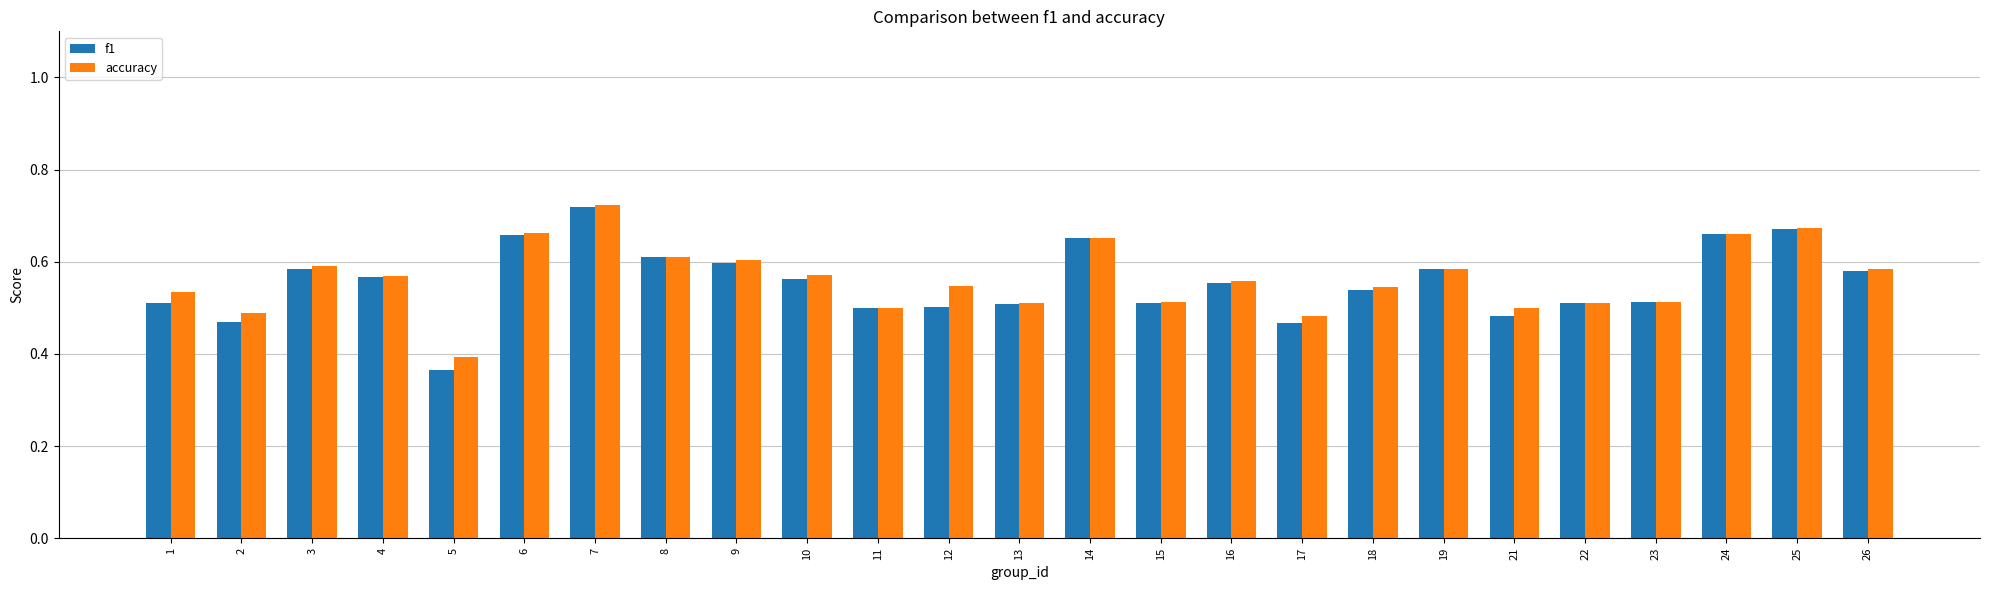

At which label does f1 reach its peak?

7